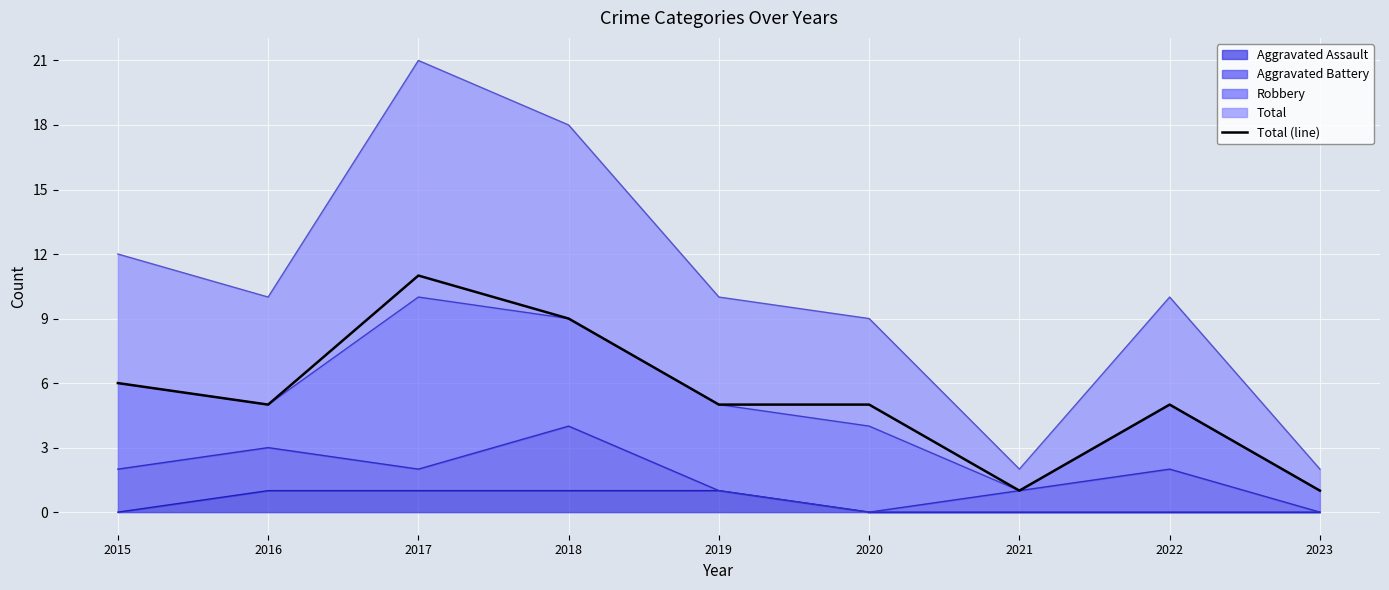

How many interior local peaks (higher than both neighbors) does the data have?

2